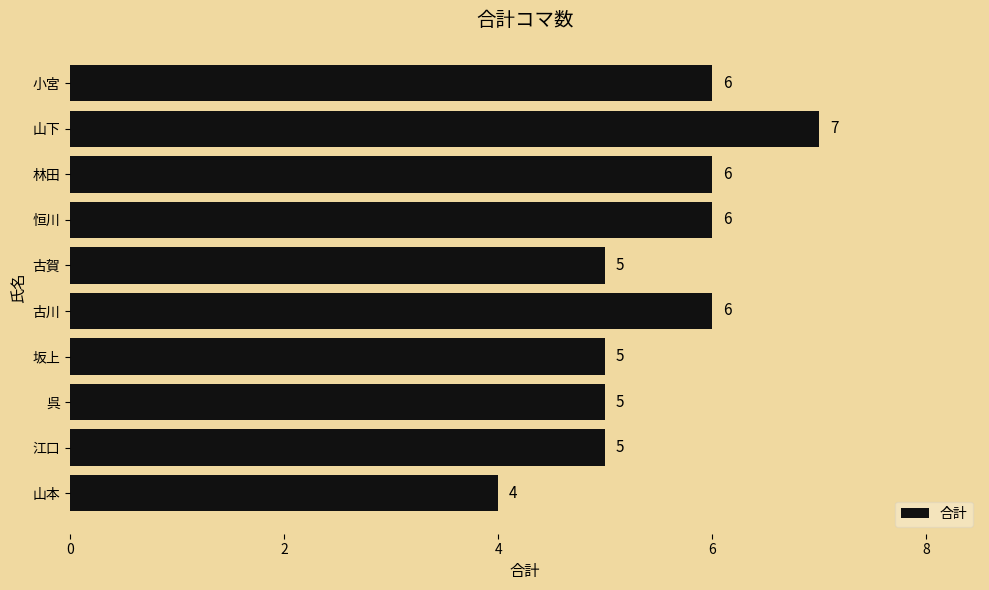

Which has a higher value, 小宮 or 坂上?

小宮